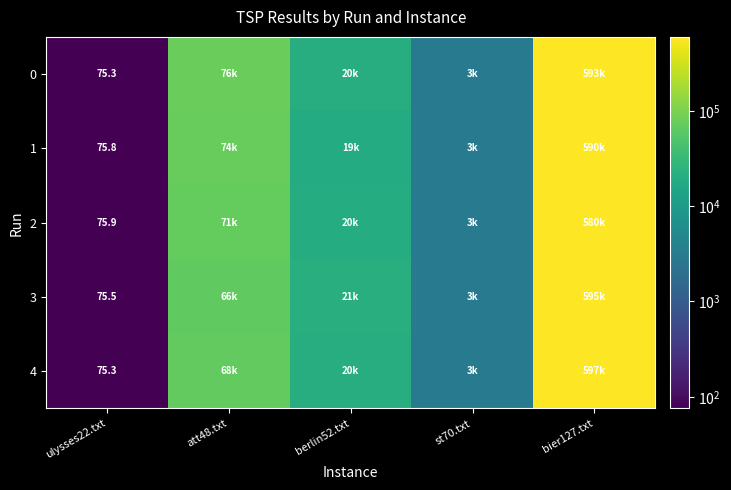

True or false: 1 has a value of 16735.2 at att48.txt.

False